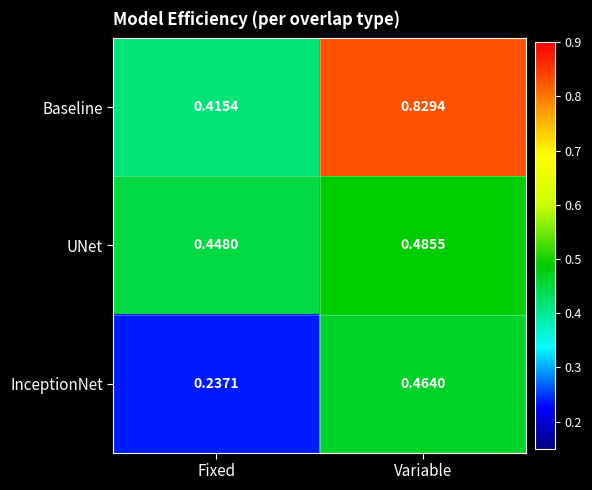

Rank the series at Variable from lowest to highest value.

InceptionNet, UNet, Baseline